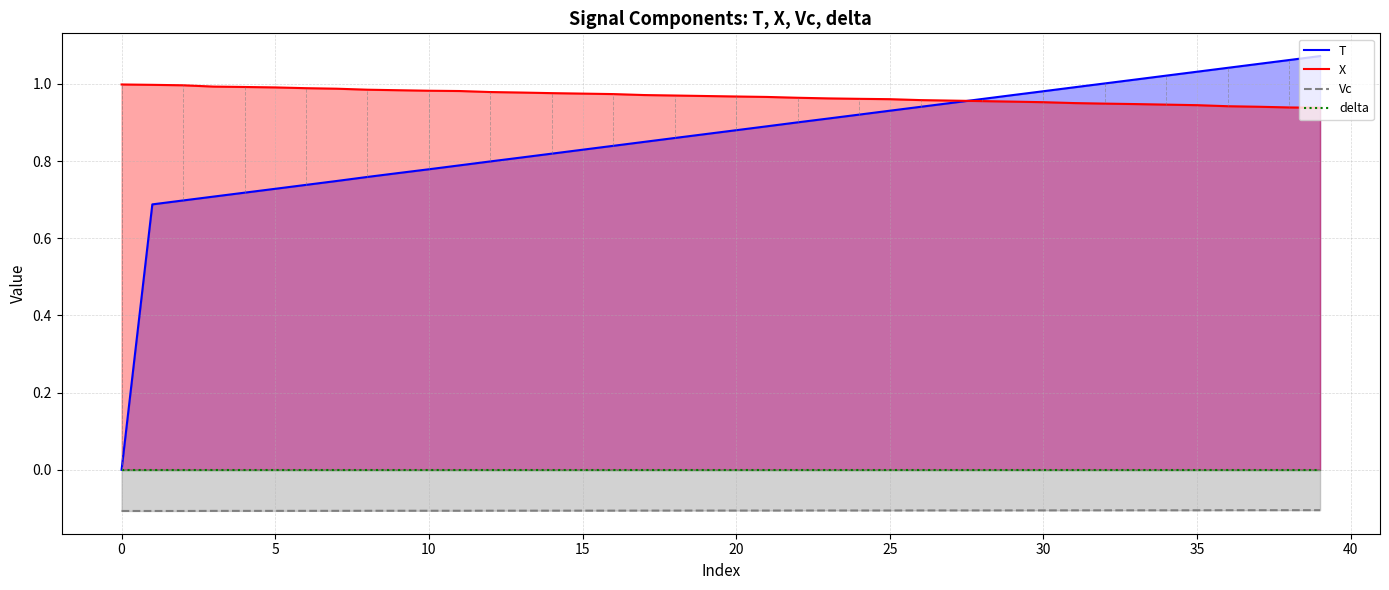

Where do T and X first cross each other?

27 and 28